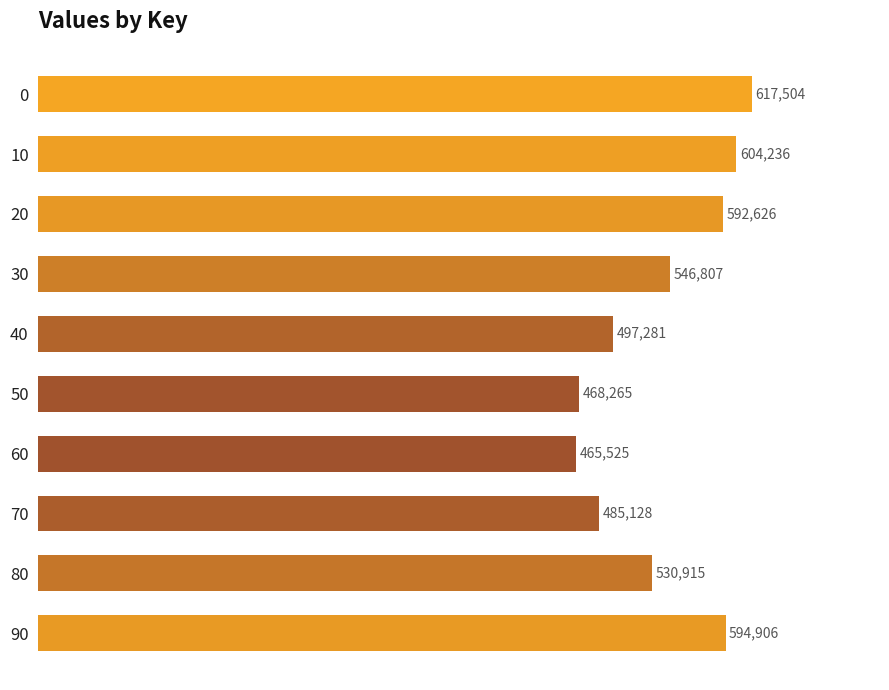

What is the ratio of the value at 90 to the value at 20?

1.0